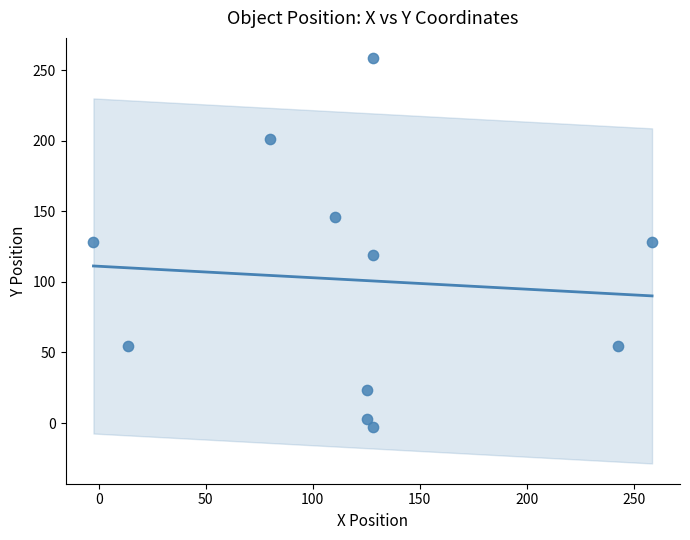

What is the range of Y values (max minus min)?

261.0